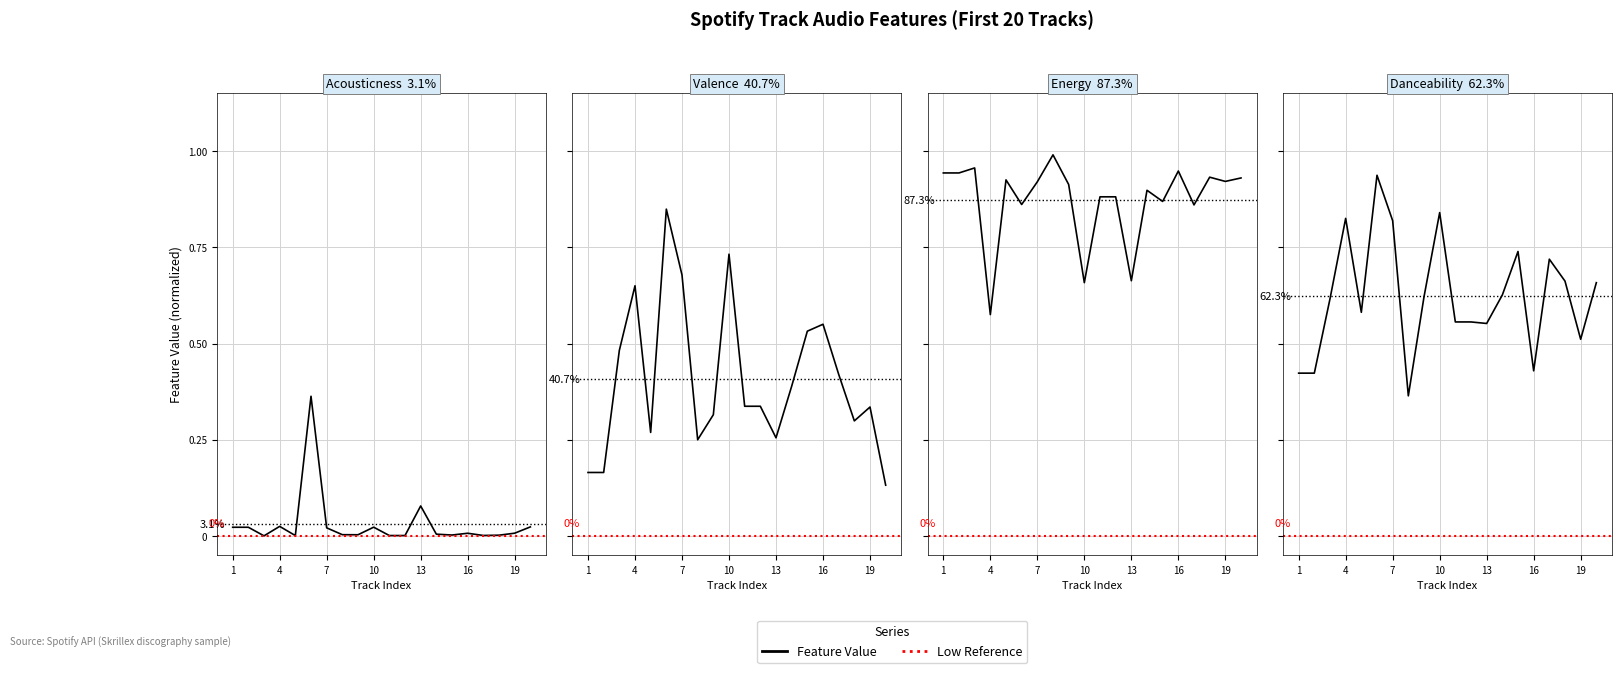

What is the value of the valence point at the 2nd from the left?

0.2